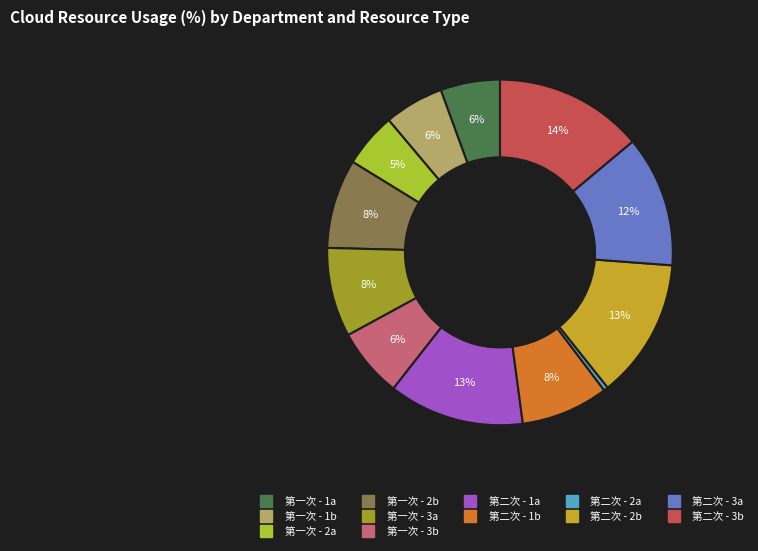

Is there a majority slice in this chart?

No